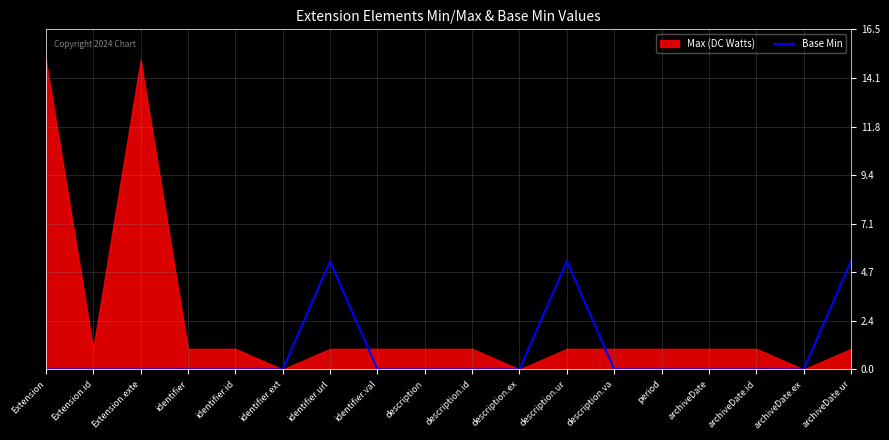

True or false: Base Min has a value of 5.2 at identifier.url.

True